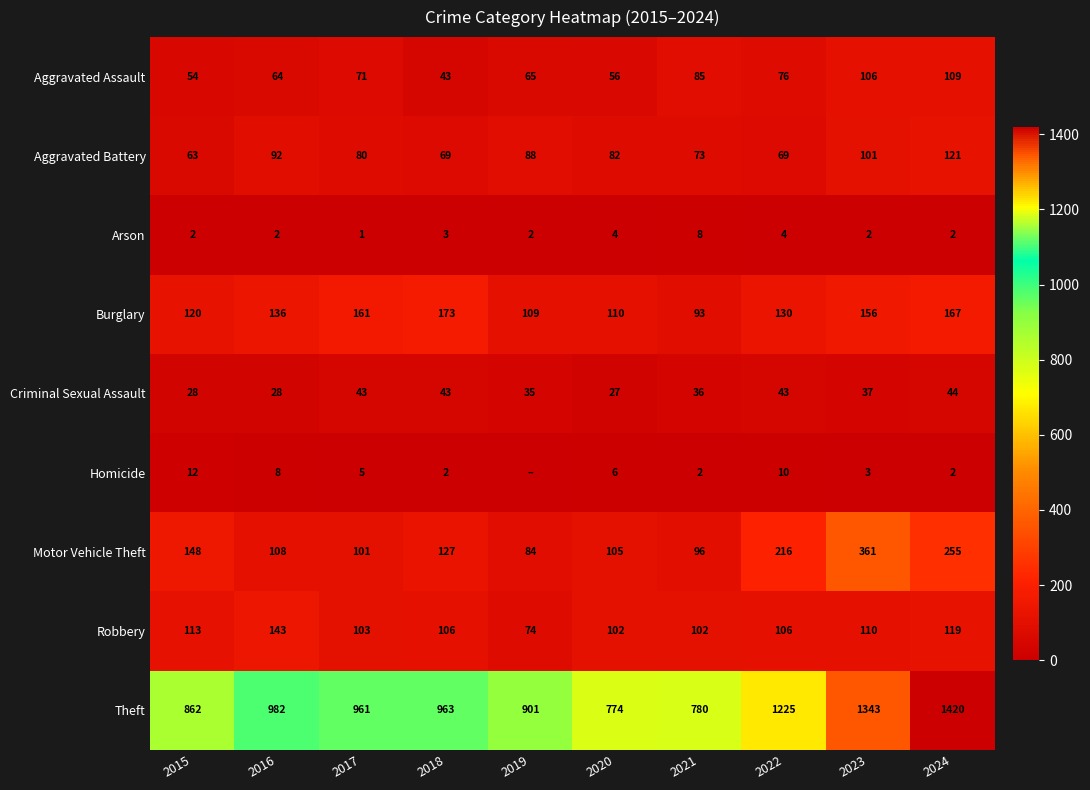

What is the difference between the highest and lowest values at 2015?

860